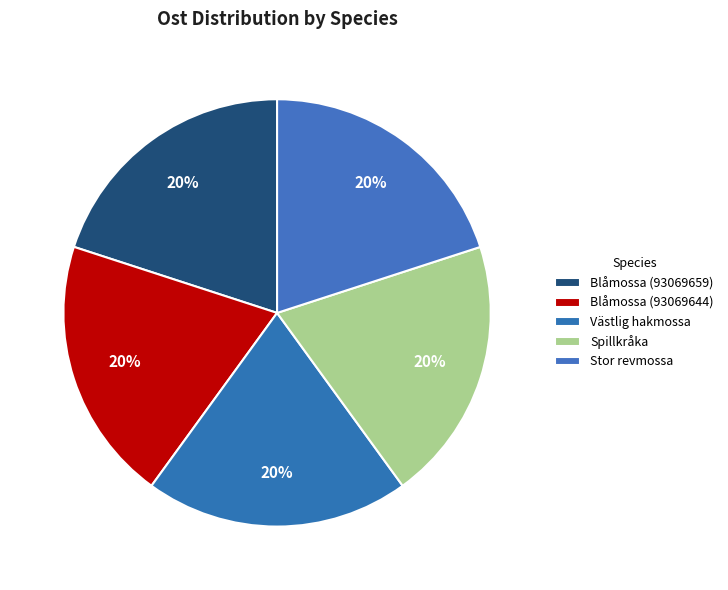

How many slices are in this pie chart?

5